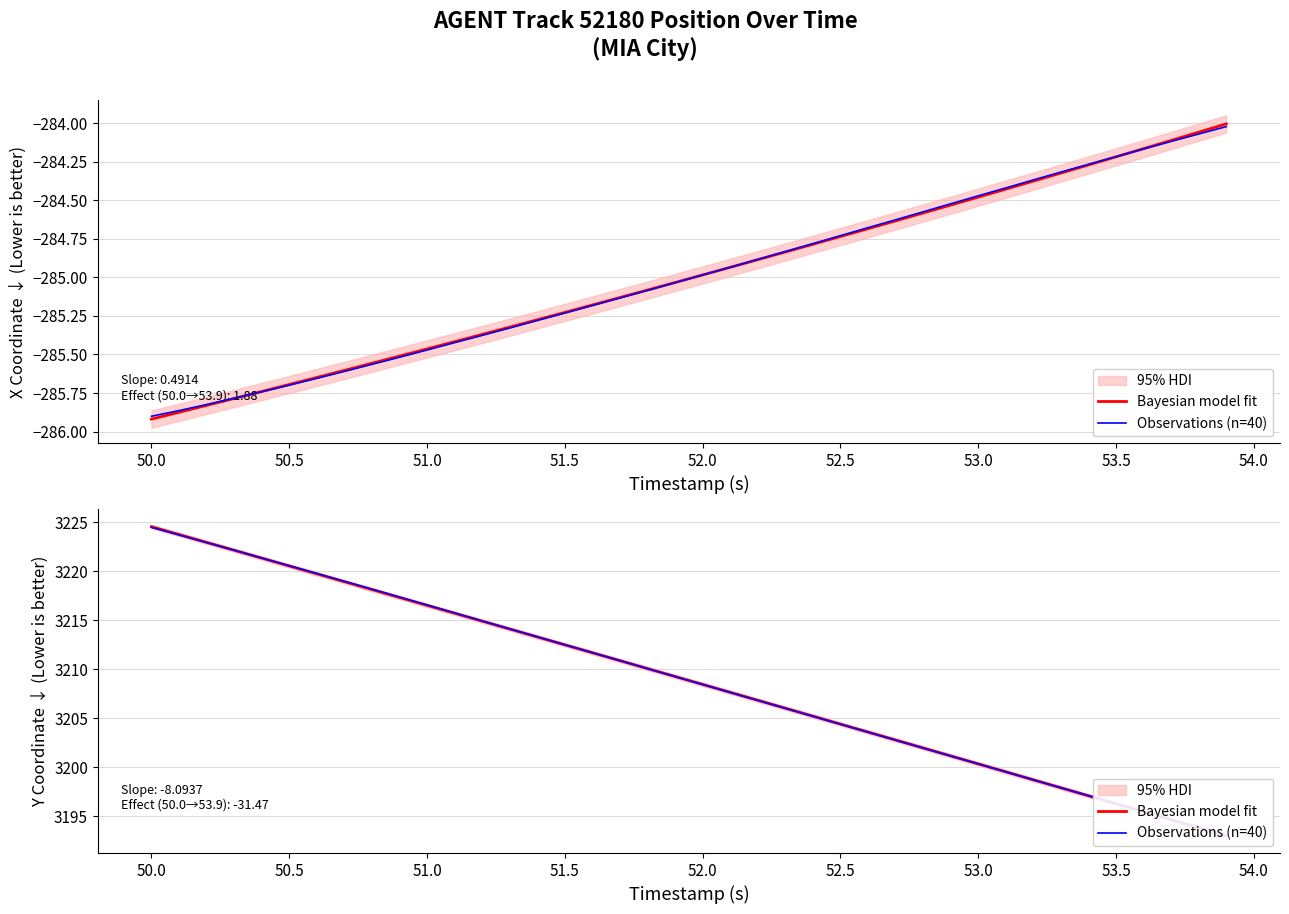

What is the difference between the maximum and second lowest values in the Observations (n=40) series?

30.7